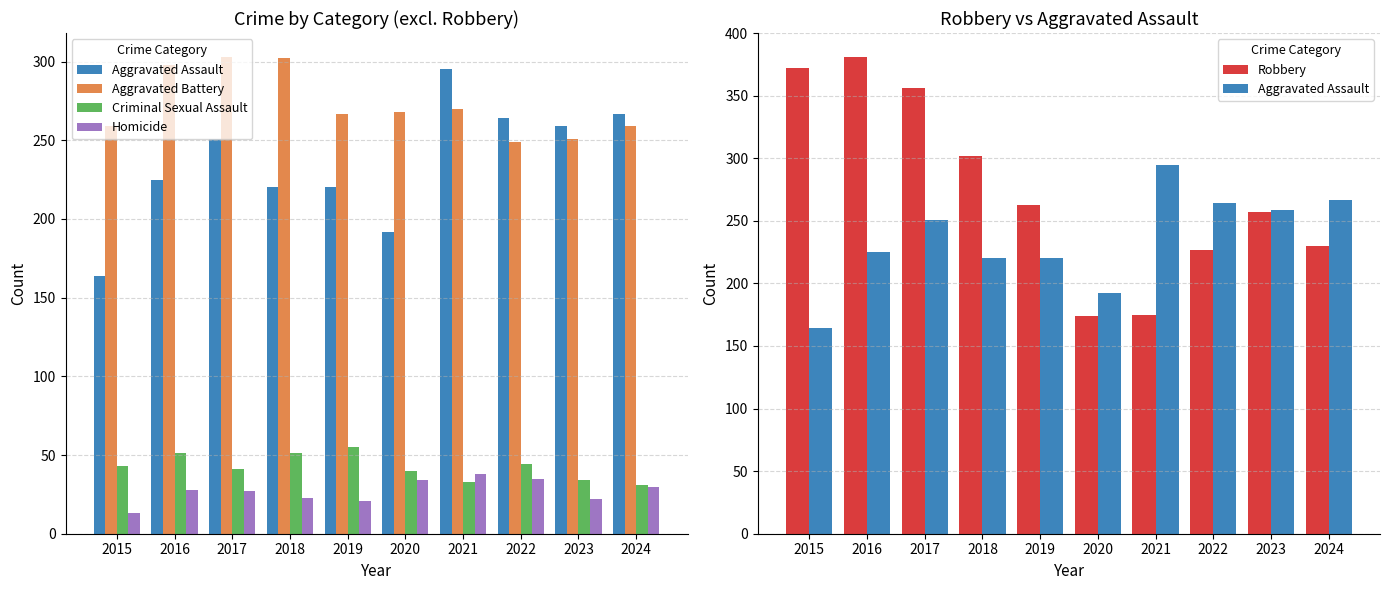

What is the difference between the maximum and minimum values in the Aggravated Battery series?

54